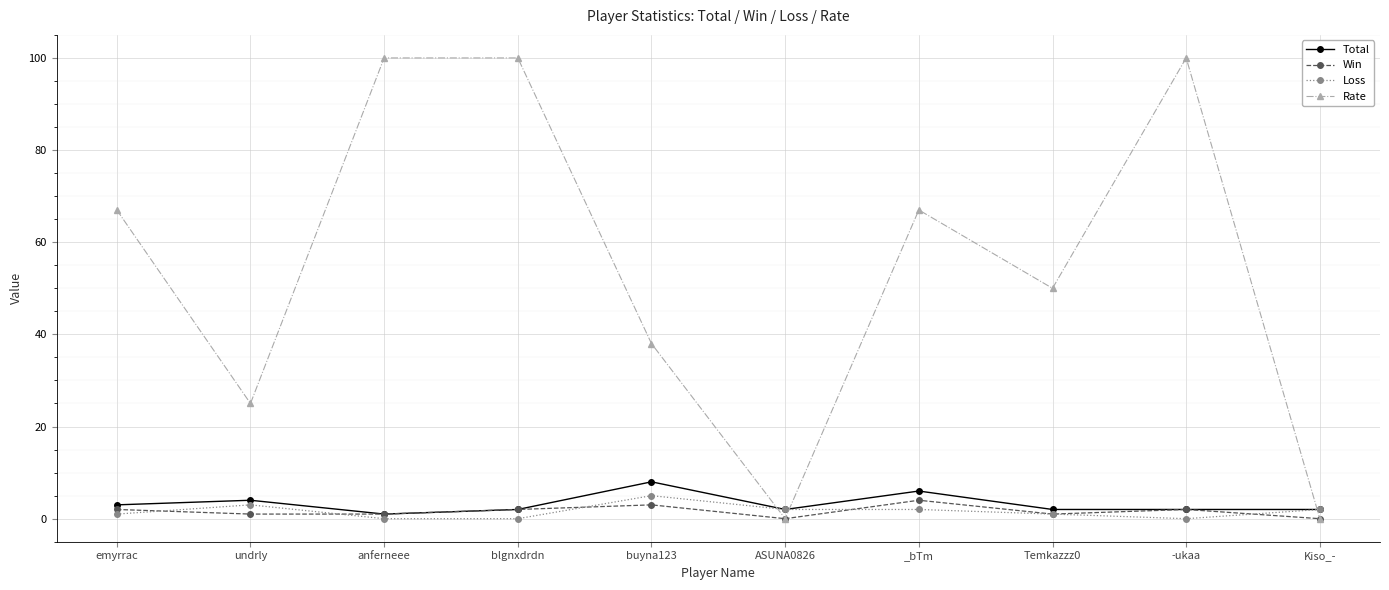

Which series has the largest total across all categories?

Rate